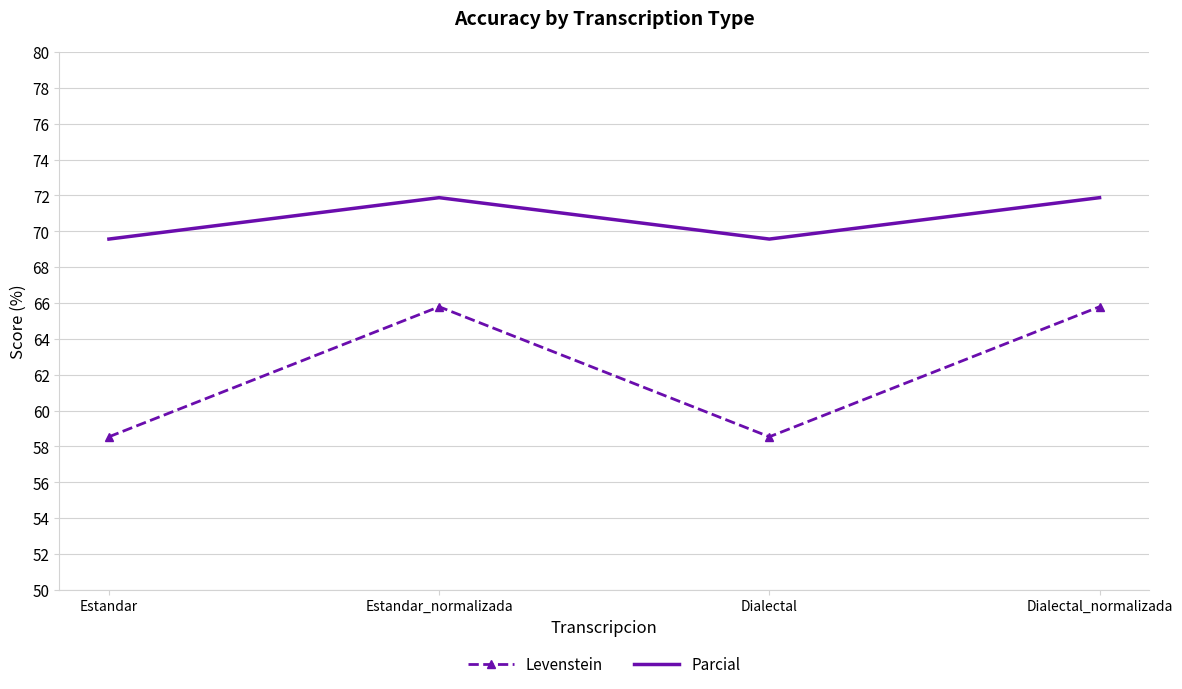

Read the Parcial value at Dialectal_normalizada.

71.9